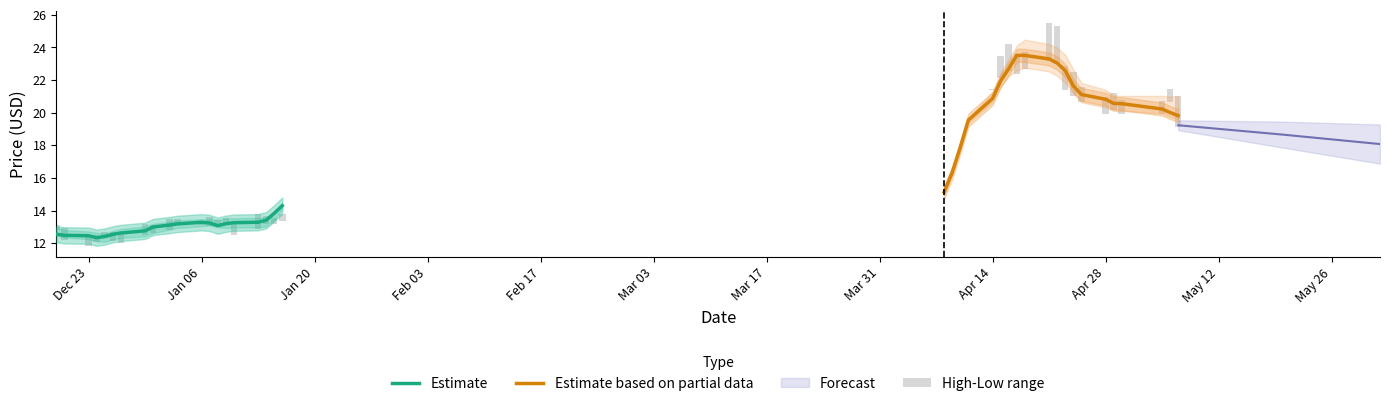

How many bars are there in total?

160